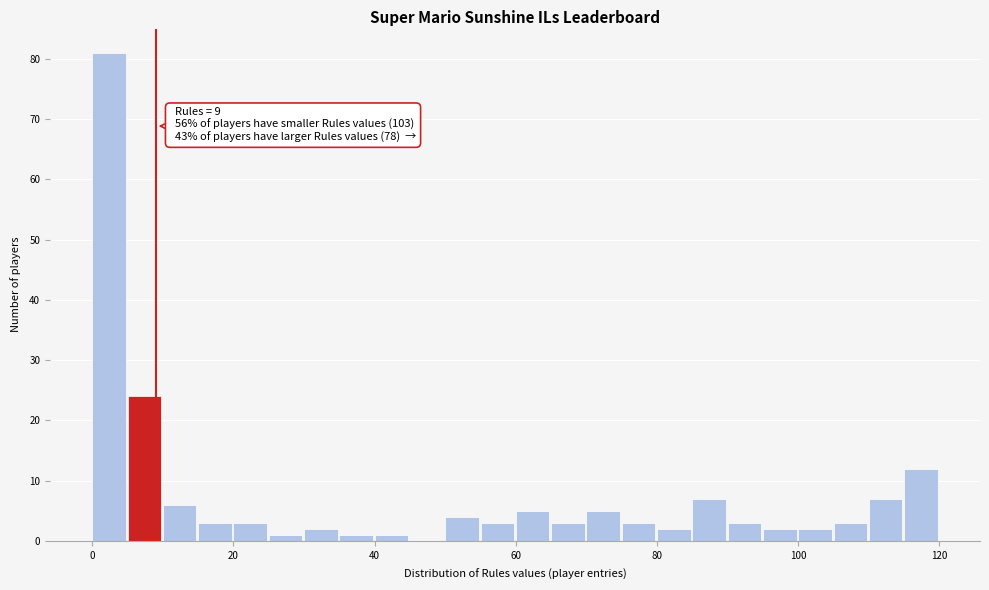

Read against the x-axis, roughly where is the centre of the tallest bar?

2